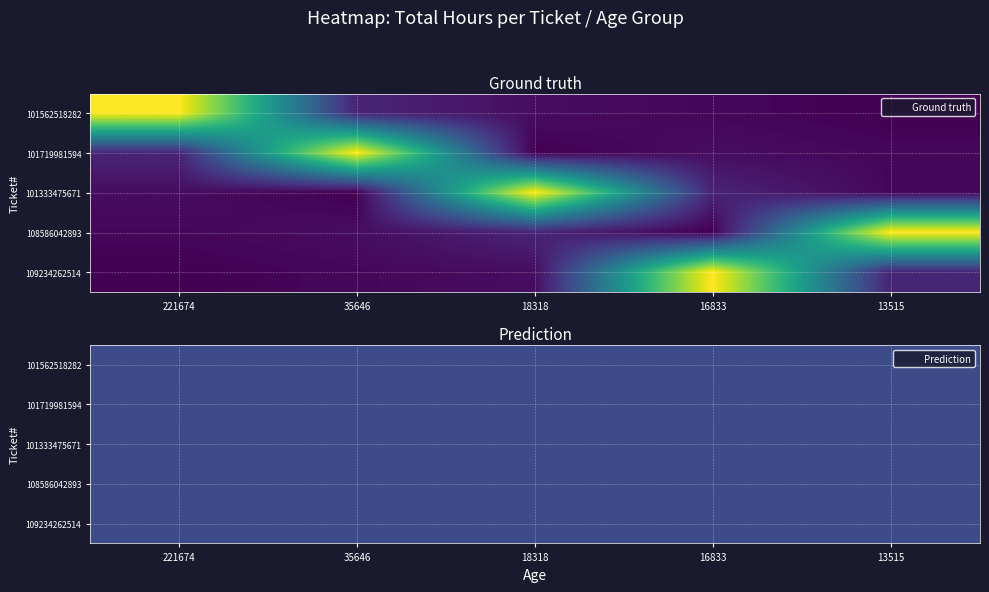

What is the difference between the second highest and second lowest values in the 101562518282 series?

5